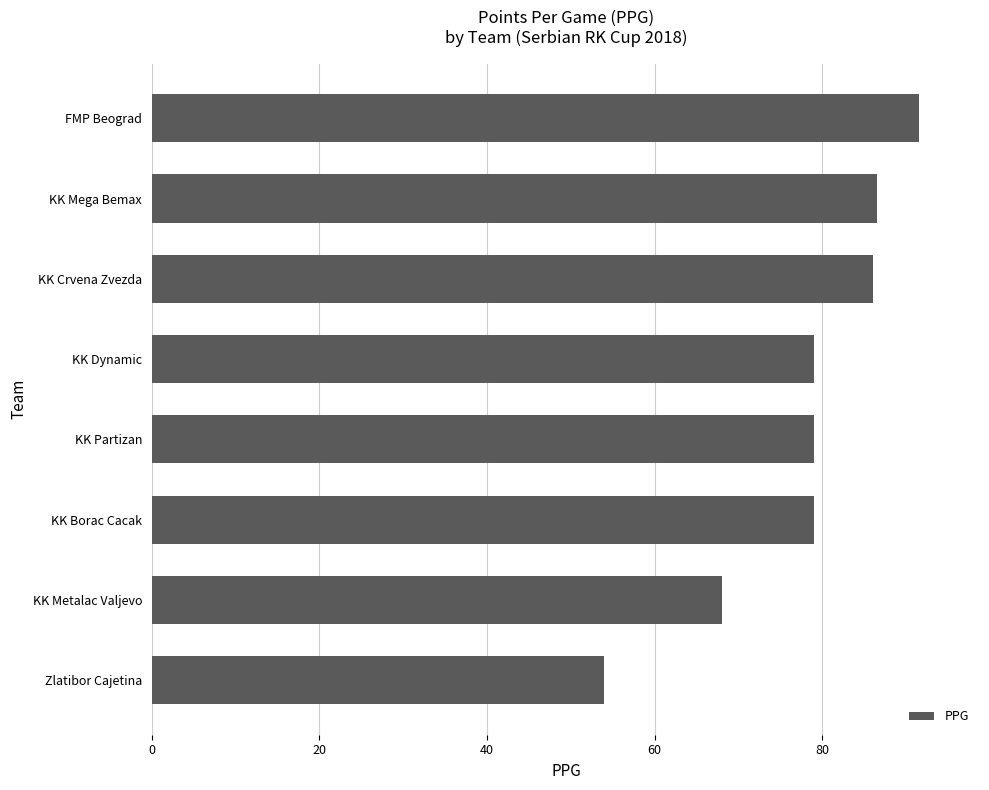

What is the minimum value shown in the chart?

54.0